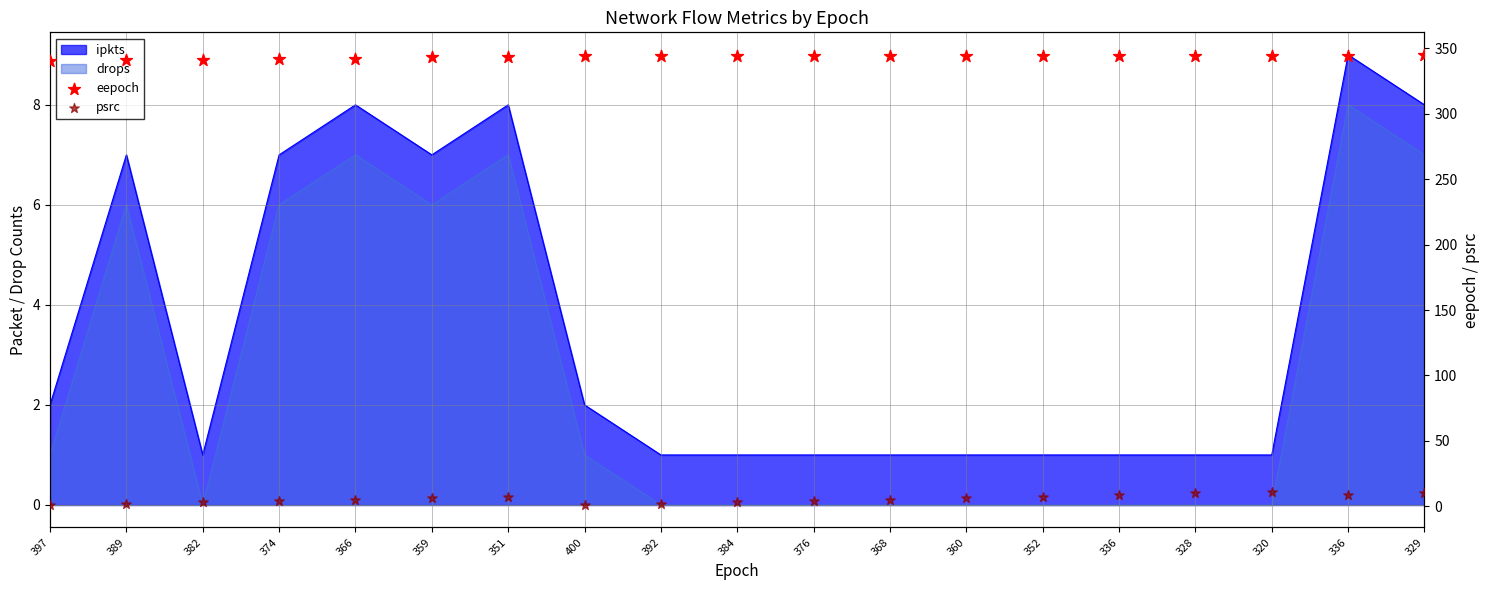

At how many categories does at least one series exceed 253?

19